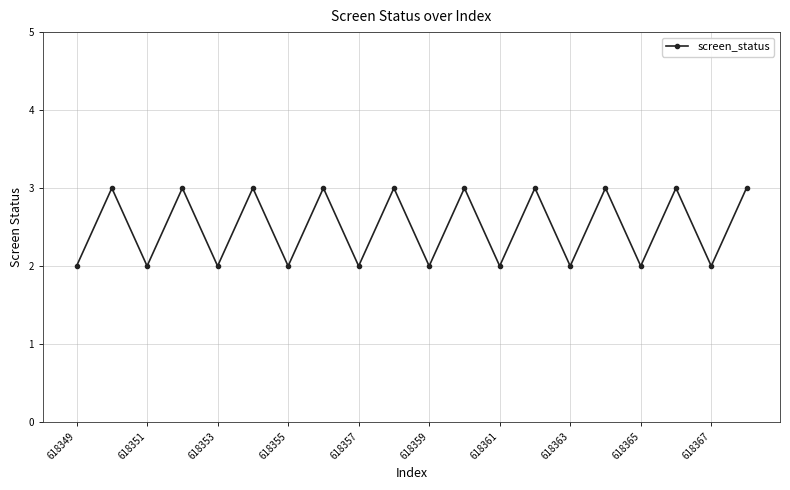

What is the value of the 17th point from the left?

2